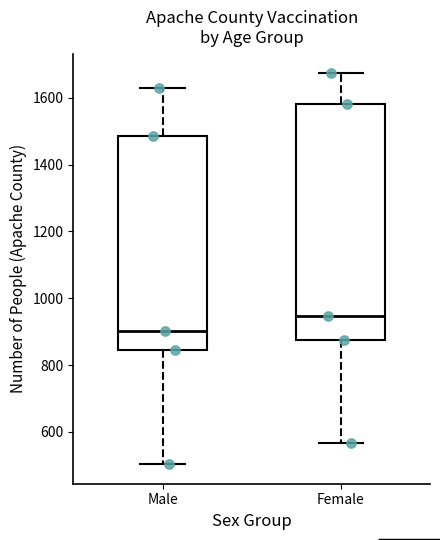

Where does the median line of the box for Male sit on the y-axis? The values are not printed on the chart, so give them approximately, as read against the axis.

900